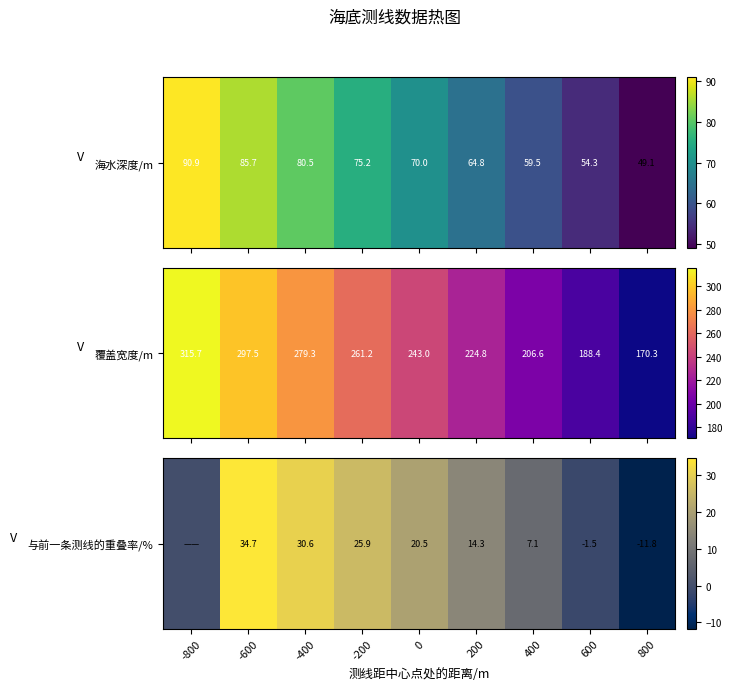

Approximately how many times larger is the value at 0 compared to -600?

0.6